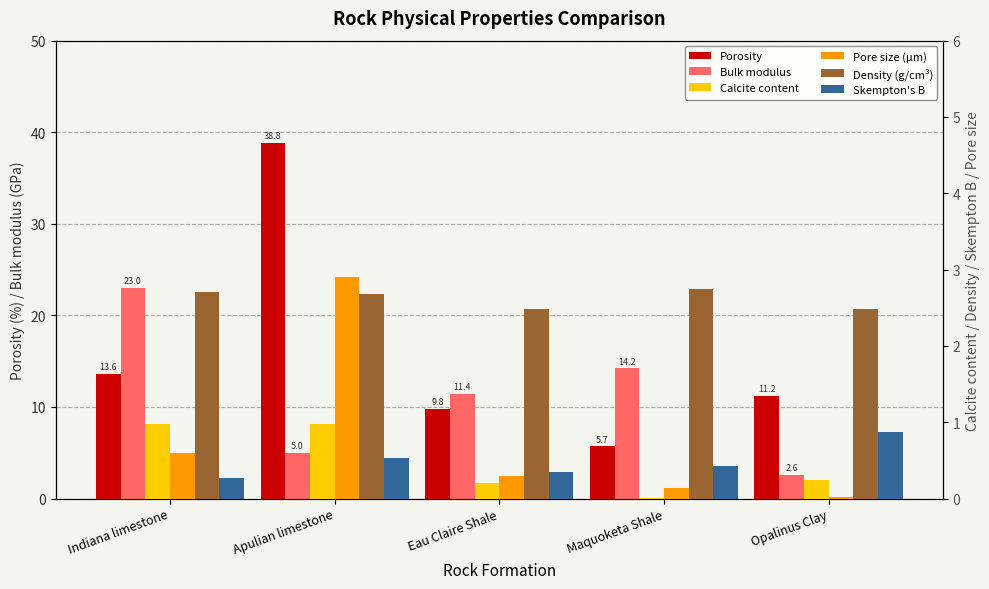

At how many categories does at least one series exceed 28?

1